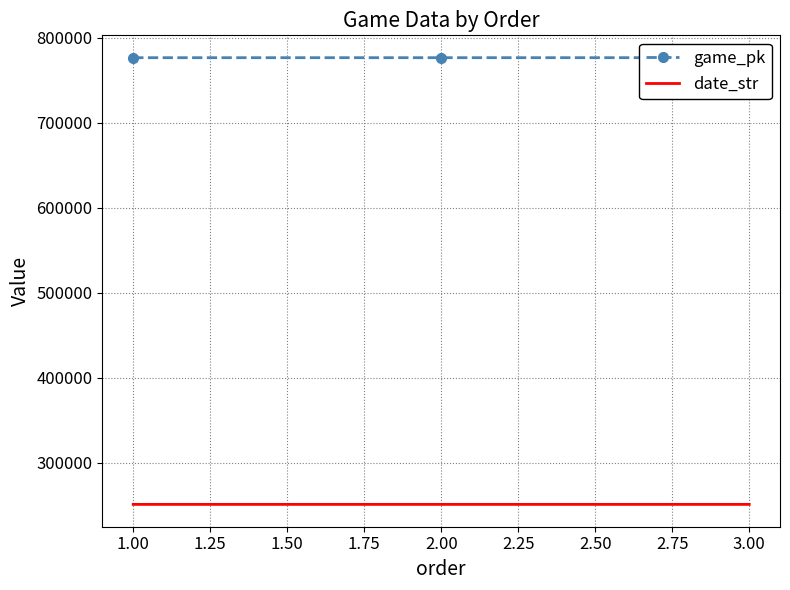

The value of date_str at 2.00 is 250829. True or false?

True